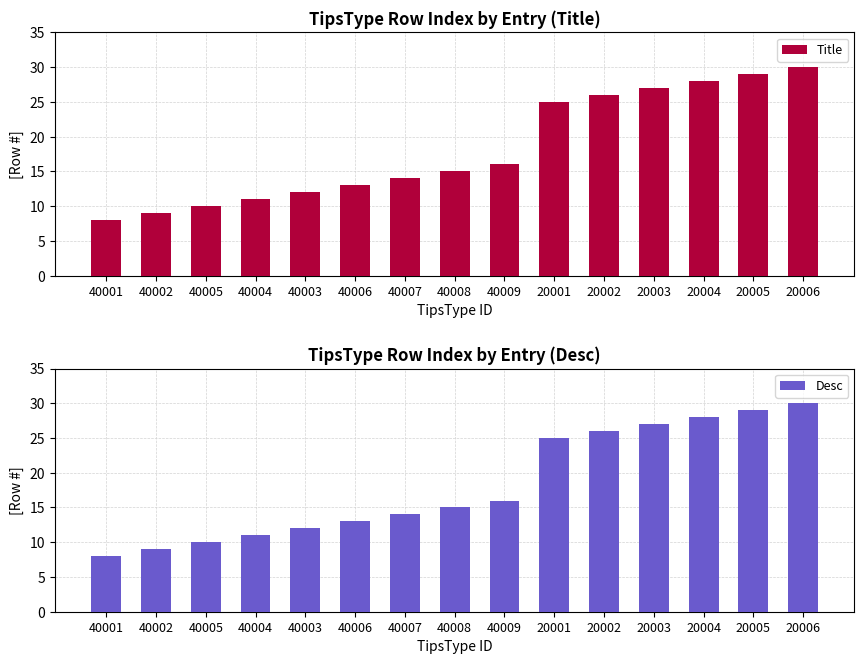

Reading left to right, list all the values displayed in this chart.

Title: 40001=8	40002=9	40005=10	40004=11	40003=12	40006=13	40007=14	40008=15	40009=16	20001=25	20002=26	20003=27	20004=28	20005=29	20006=30
Desc: 40001=8	40002=9	40005=10	40004=11	40003=12	40006=13	40007=14	40008=15	40009=16	20001=25	20002=26	20003=27	20004=28	20005=29	20006=30